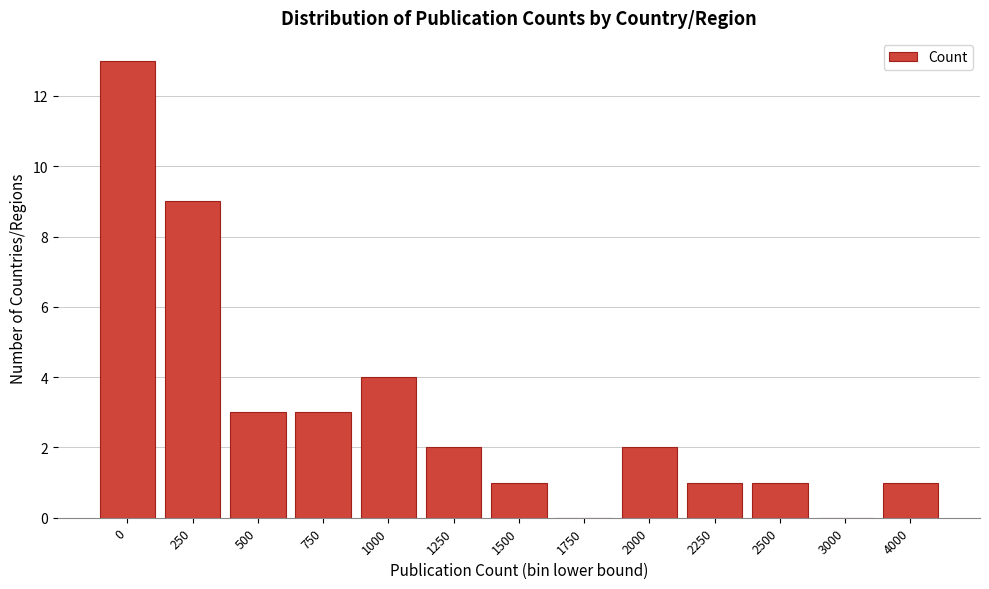

Reading left to right, what are all the values shown in this chart?

0=13	250=9	500=3	750=3	1000=4	1250=2	1500=1	1750=0	2000=2	2250=1	2500=1	3000=0	4000=1